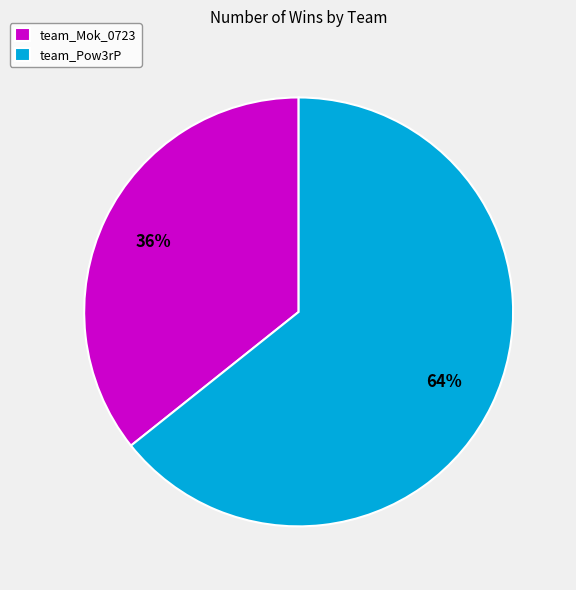

The team_Mok_0723 slice represents 49% of the pie. True or false?

False